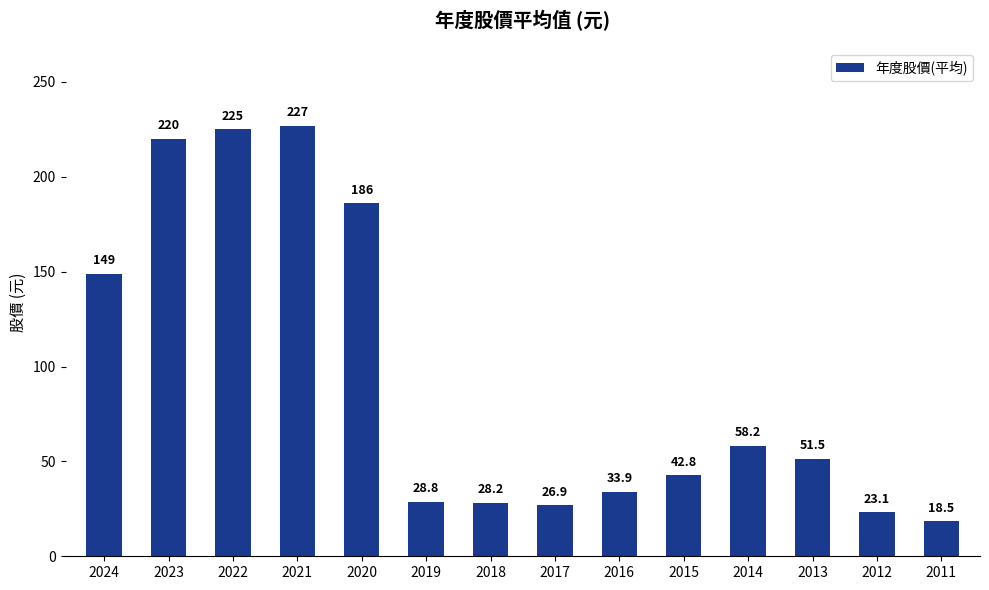

The value at 2015 is 42.8. True or false?

True